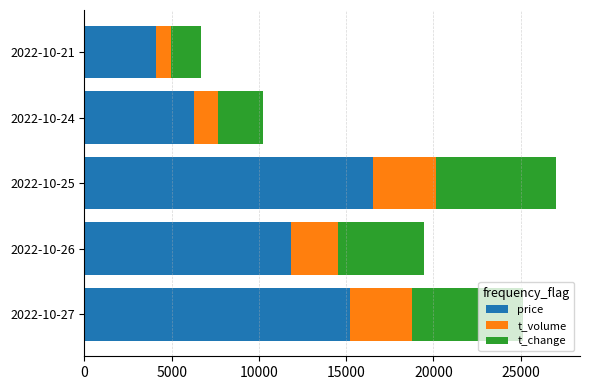

How many distinct data groups are displayed?

3